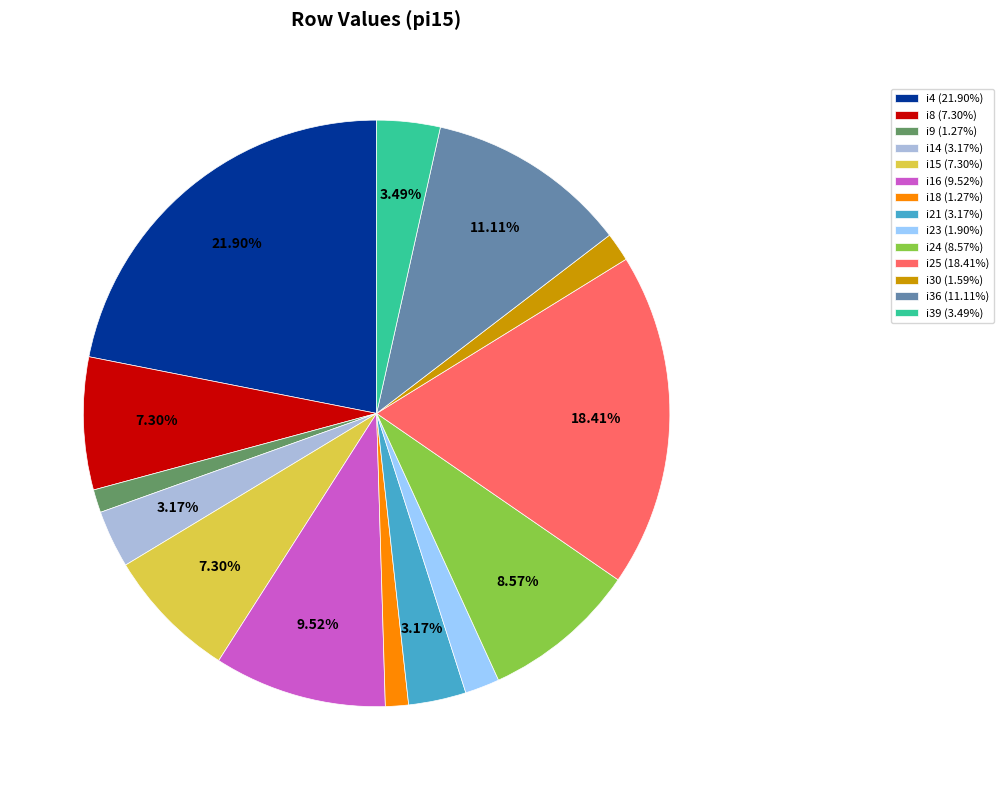

Is it true that i16 is 10% of the pie?

True